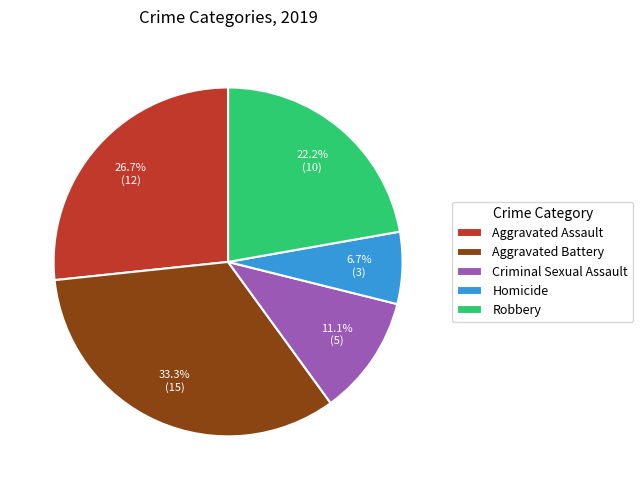

Does any single category account for the majority?

No